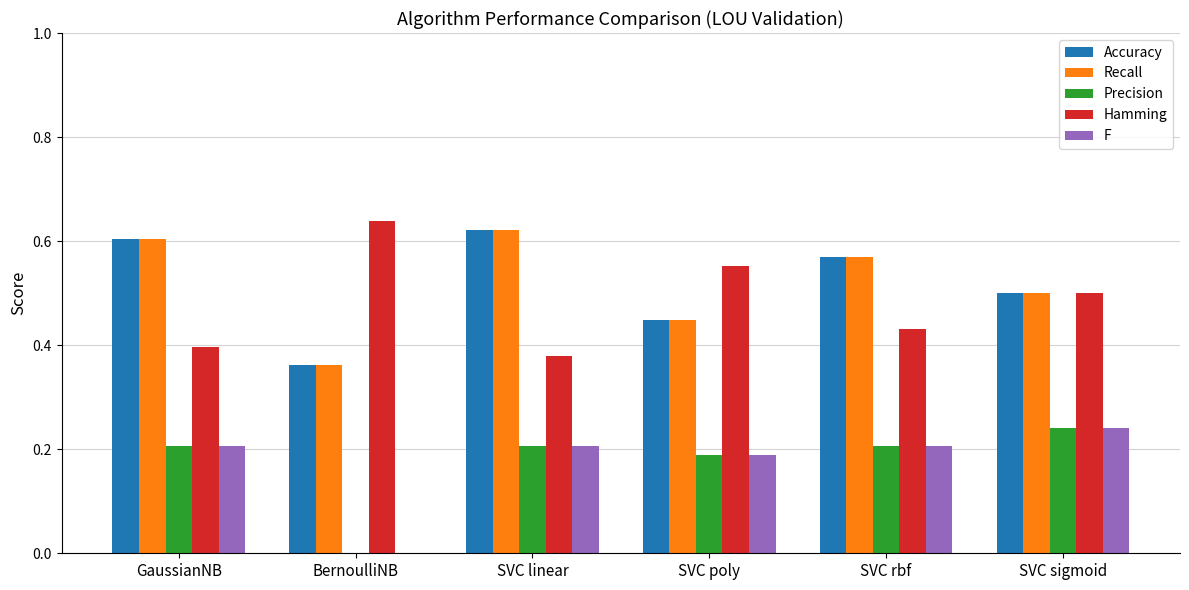

What is the total value across all series at GaussianNB?

2.0